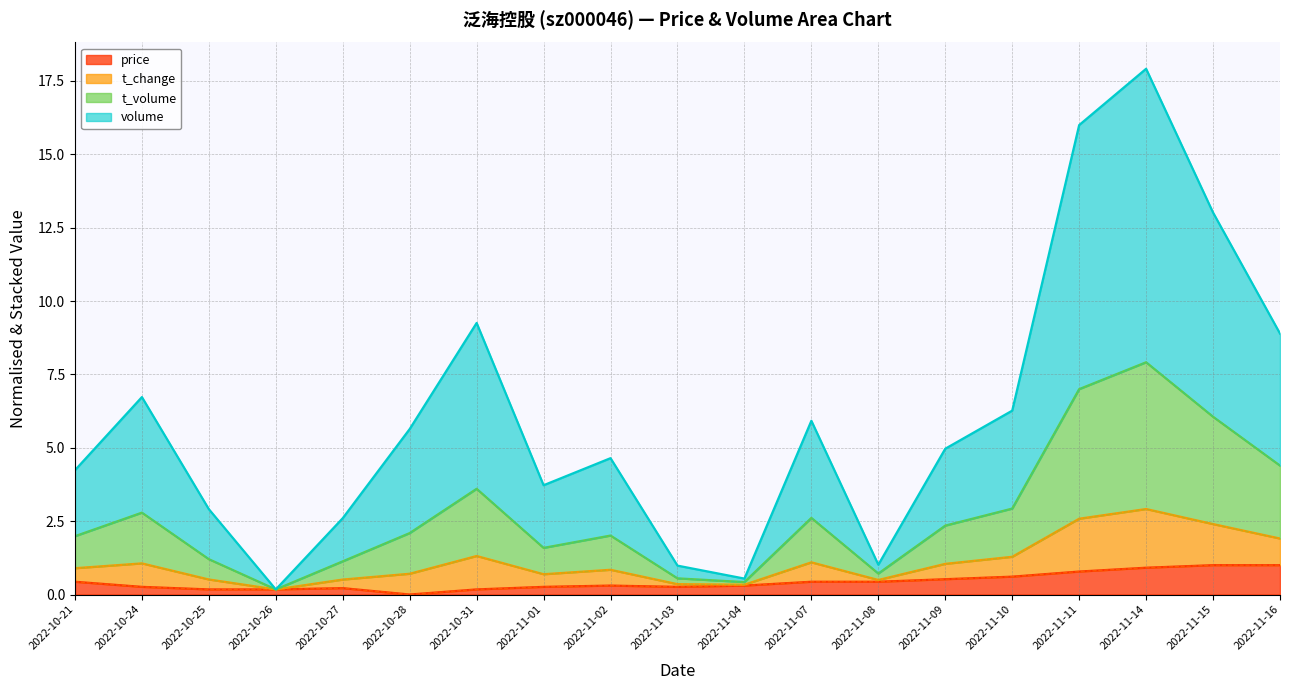

The price series shows 0.4 at 2022-11-08. True or false?

True